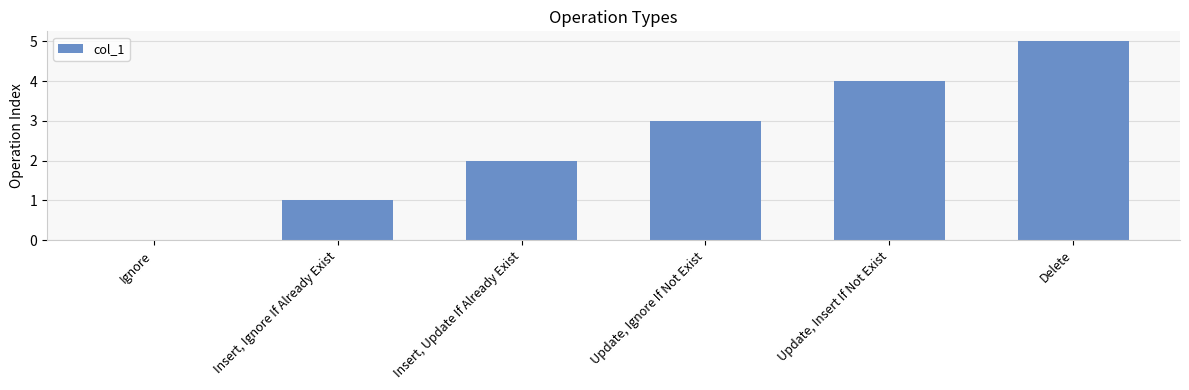

The value at Insert, Update If Already Exist is 2. True or false?

True